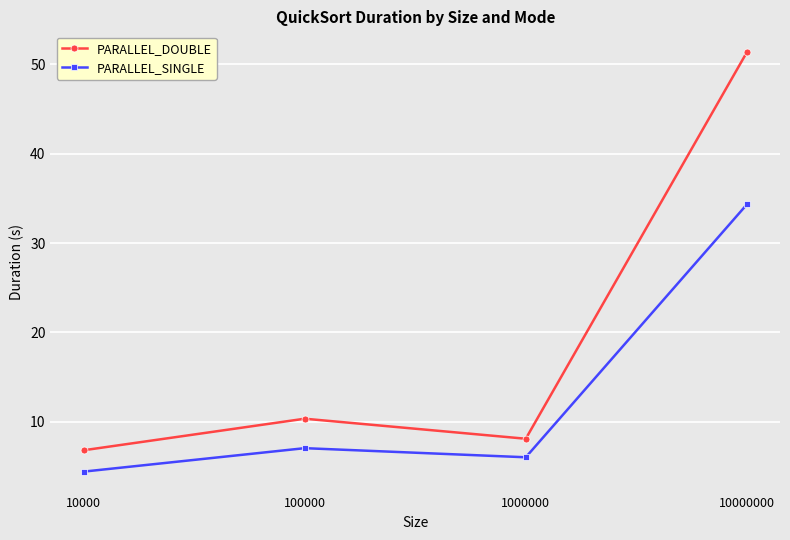

What is the difference between the highest and lowest values at 10000?

2.4